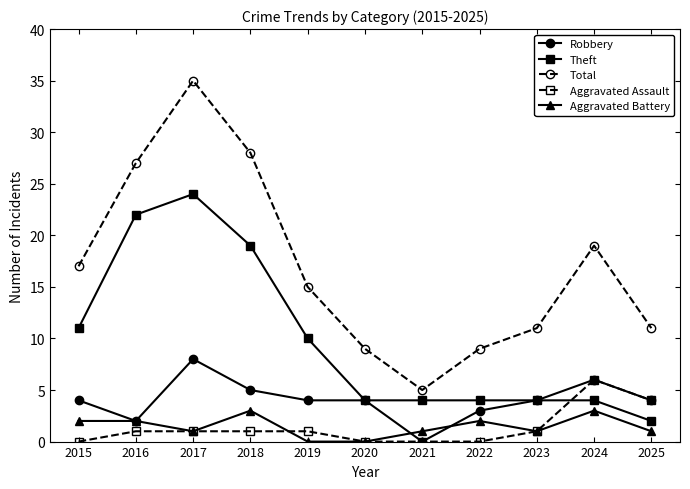

The value of Aggravated Assault at 2016 is 1. True or false?

True